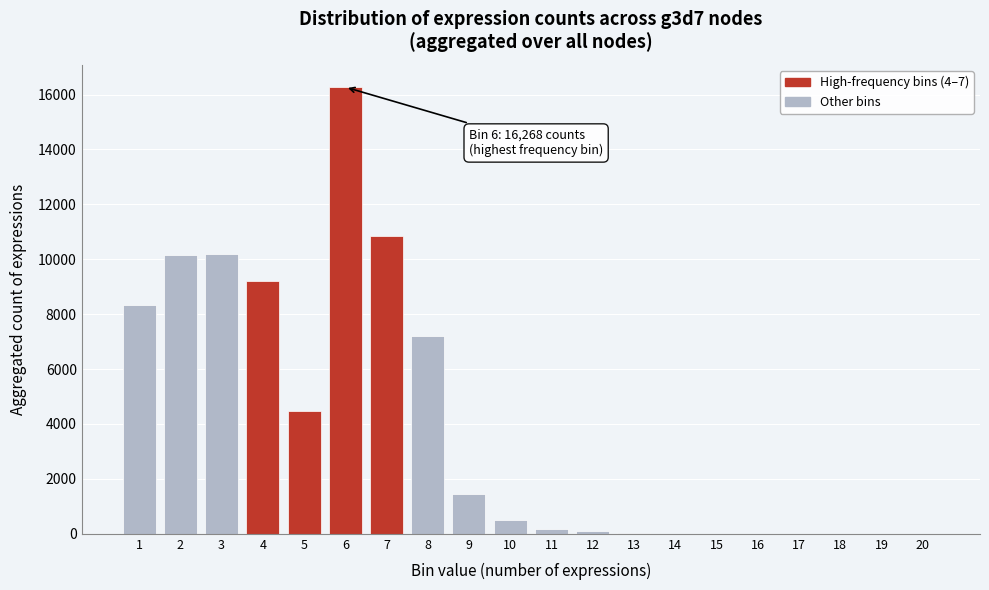

The value at 16 is 7419. True or false?

False